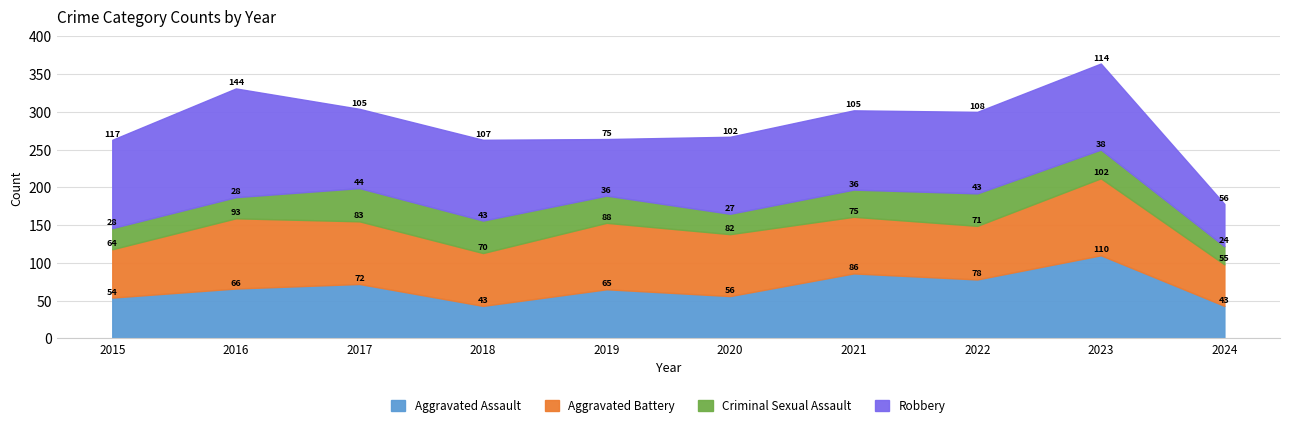

Between which two adjacent categories do Aggravated Battery and Robbery first intersect?

2018 and 2019